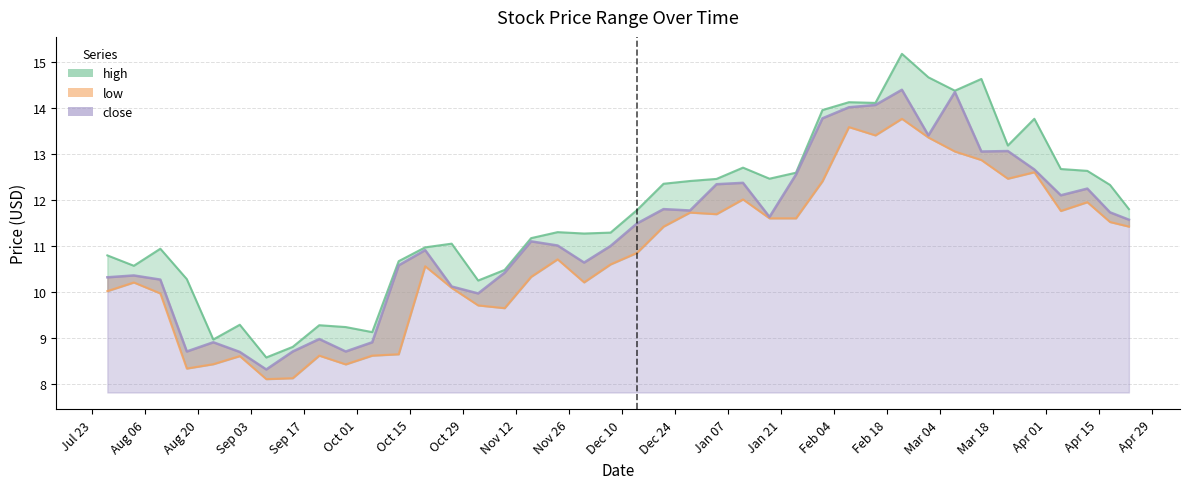

Rank the series at 2018-11-09 from lowest to highest value.

low, close, high